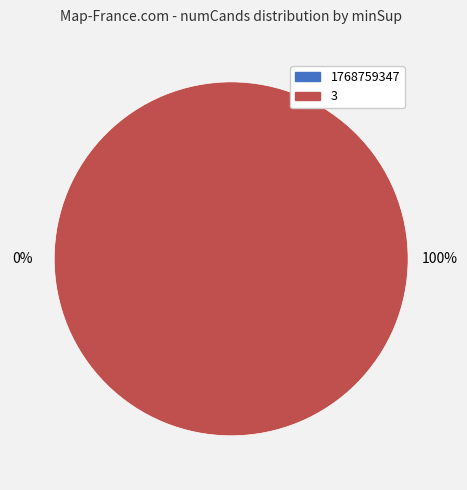

Between 3 and 1768759347, which is larger?

3